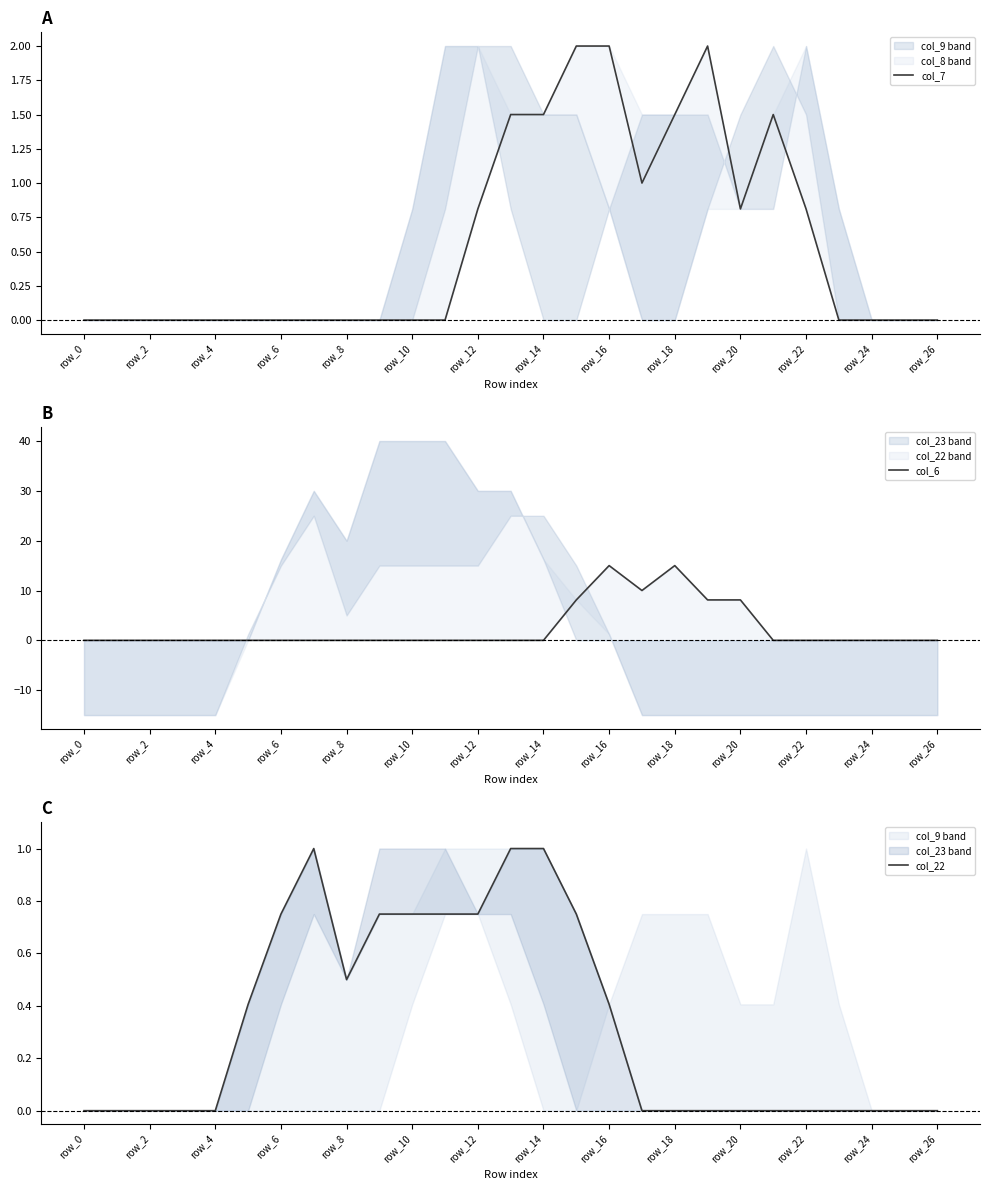

True or false: col_7 has a value of 1.0 at row_2.

False